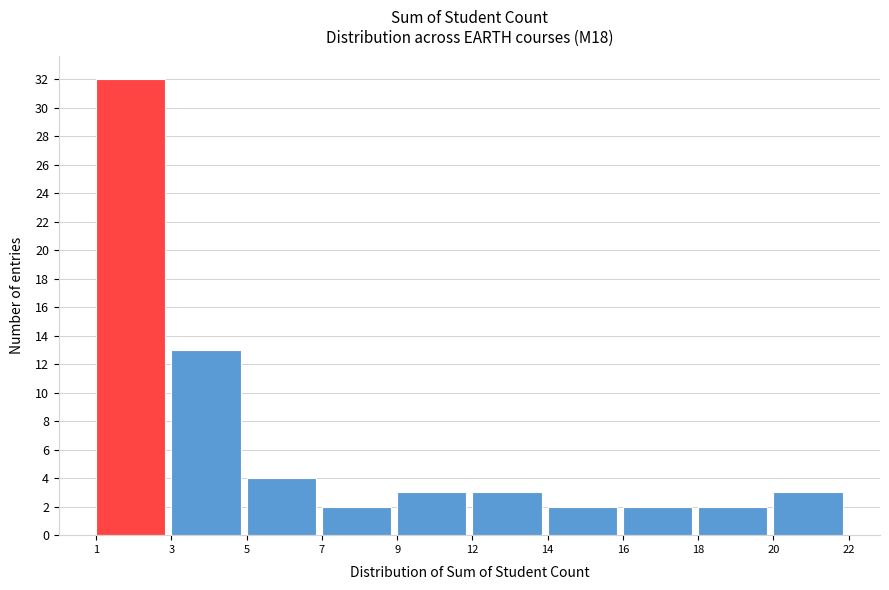

Reading left to right, transcribe all the data shown in this chart.

1=32	3=13	5=4	7=2	9=3	12=3	14=2	16=2	18=2	20=3